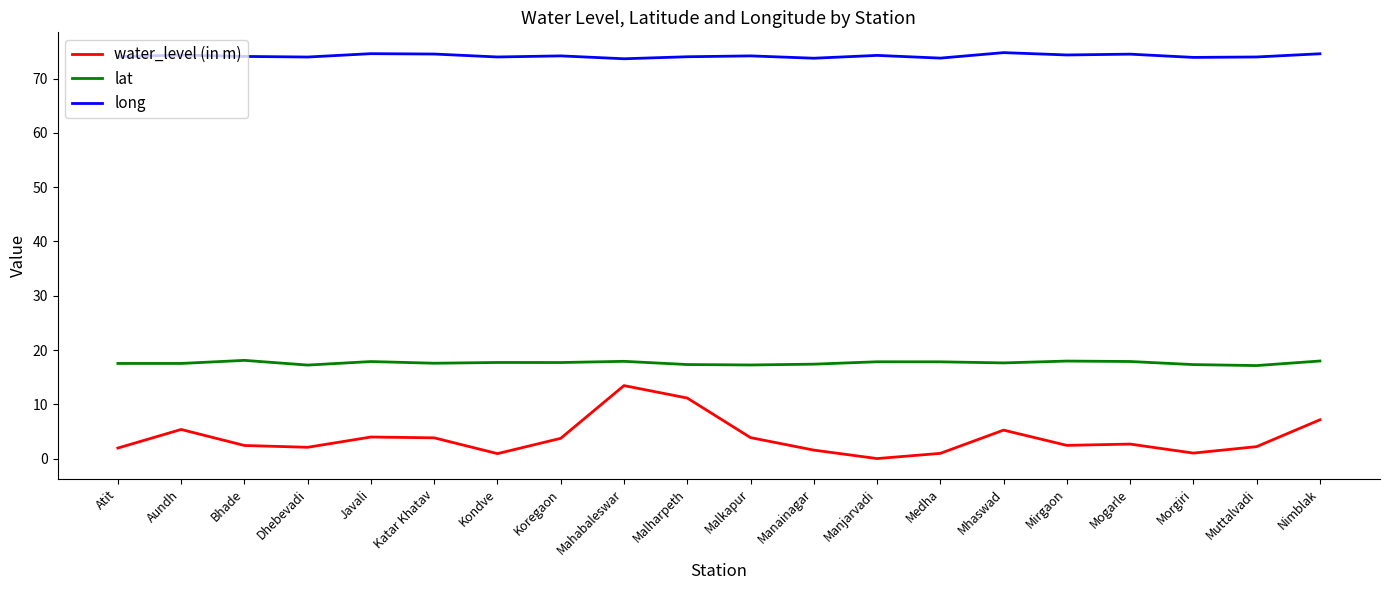

What is the difference between the water_level (in m) values at Muttalvadi and Mhaswad?

3.0